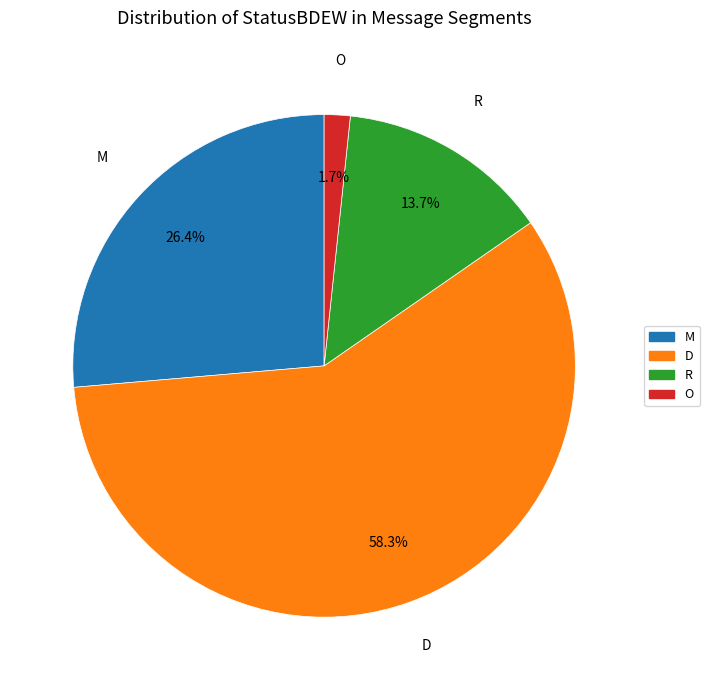

Is there any slice that represents more than half of the pie?

Yes